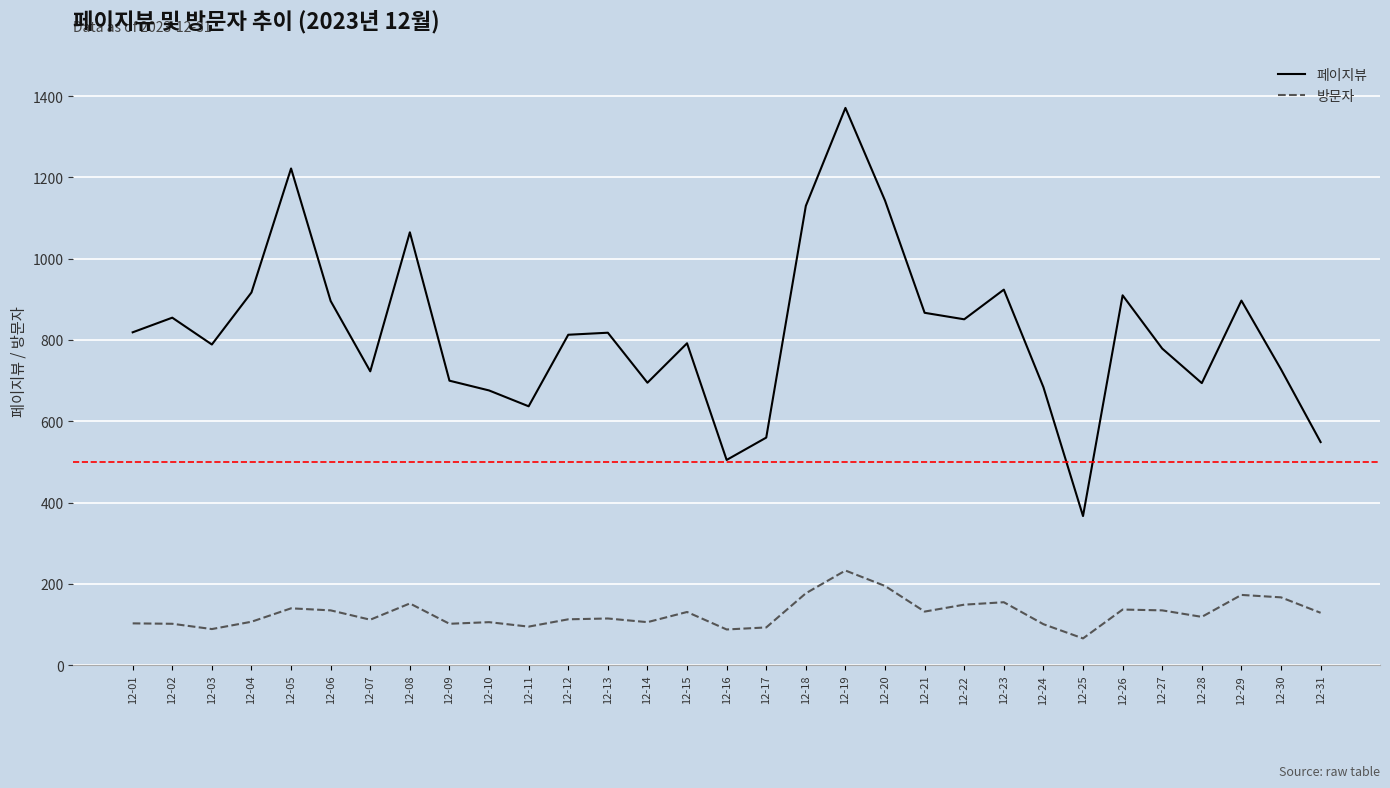

True or false: 방문자 and 페이지뷰 intersect in this chart.

False